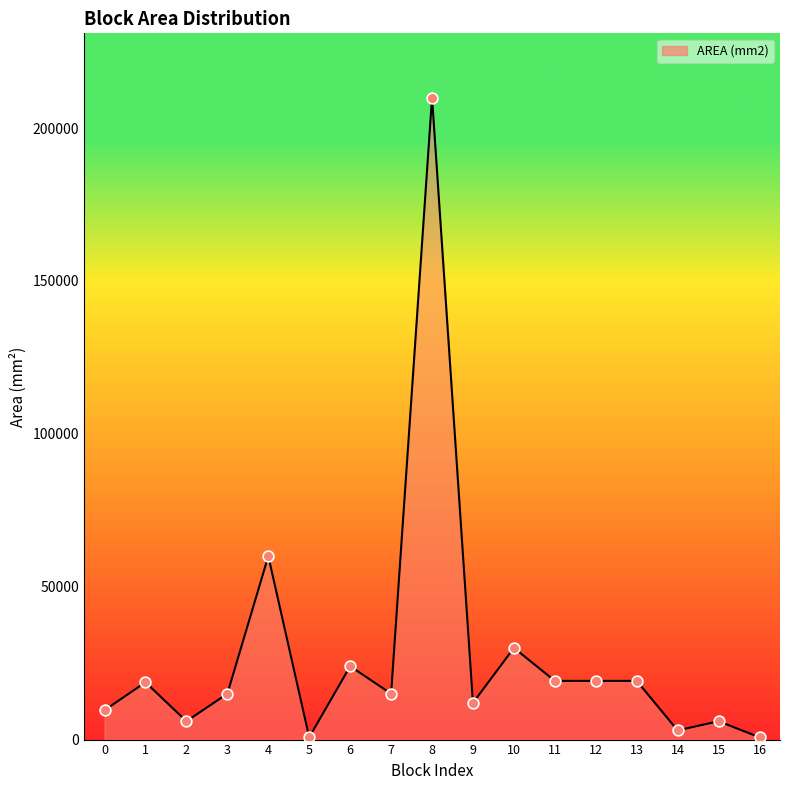

What is the change in value from 0 to 13?

+9600